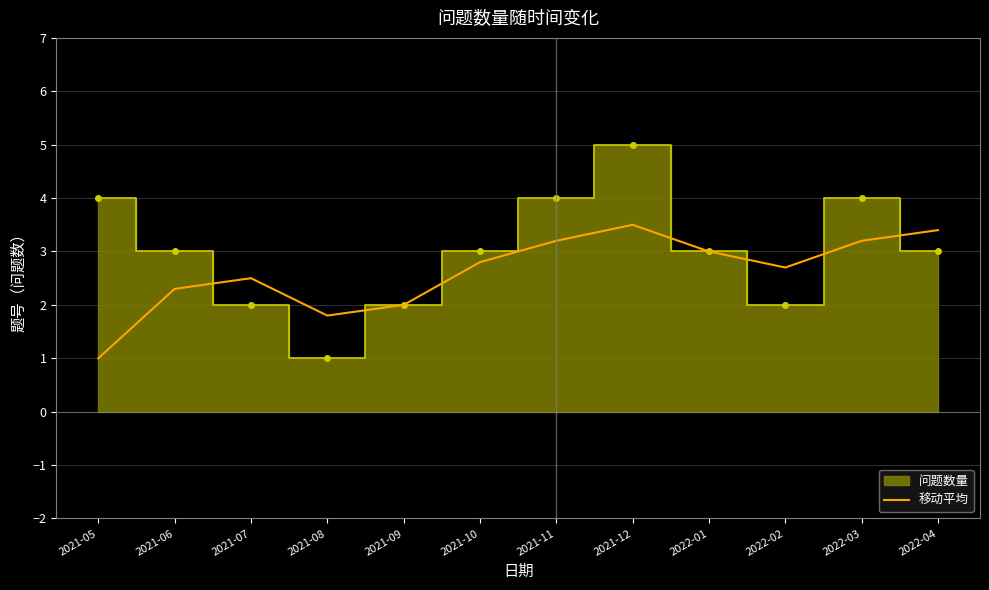

Where is the first local minimum?

2021-08